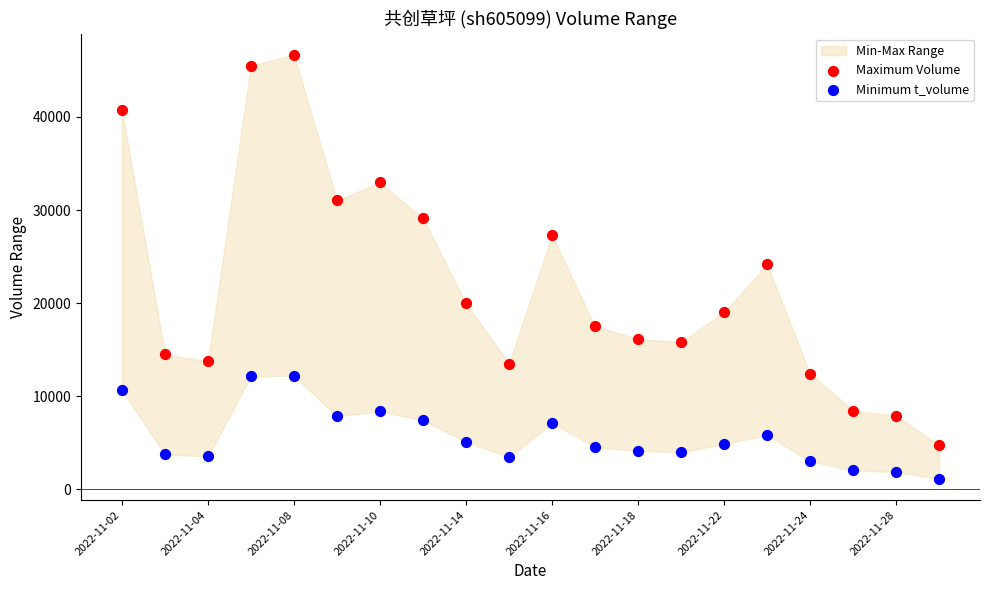

Which series reaches the minimum Y coordinate?

Minimum t_volume